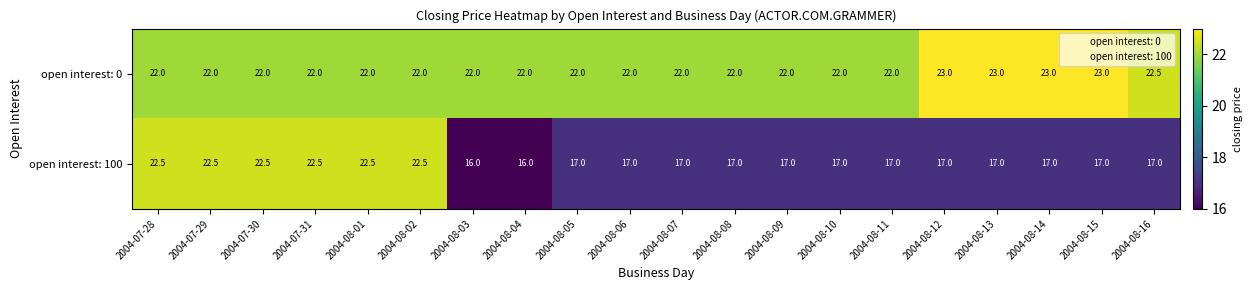

Is it true that open interest: 100 equals 25.0 at 2004-08-10?

False